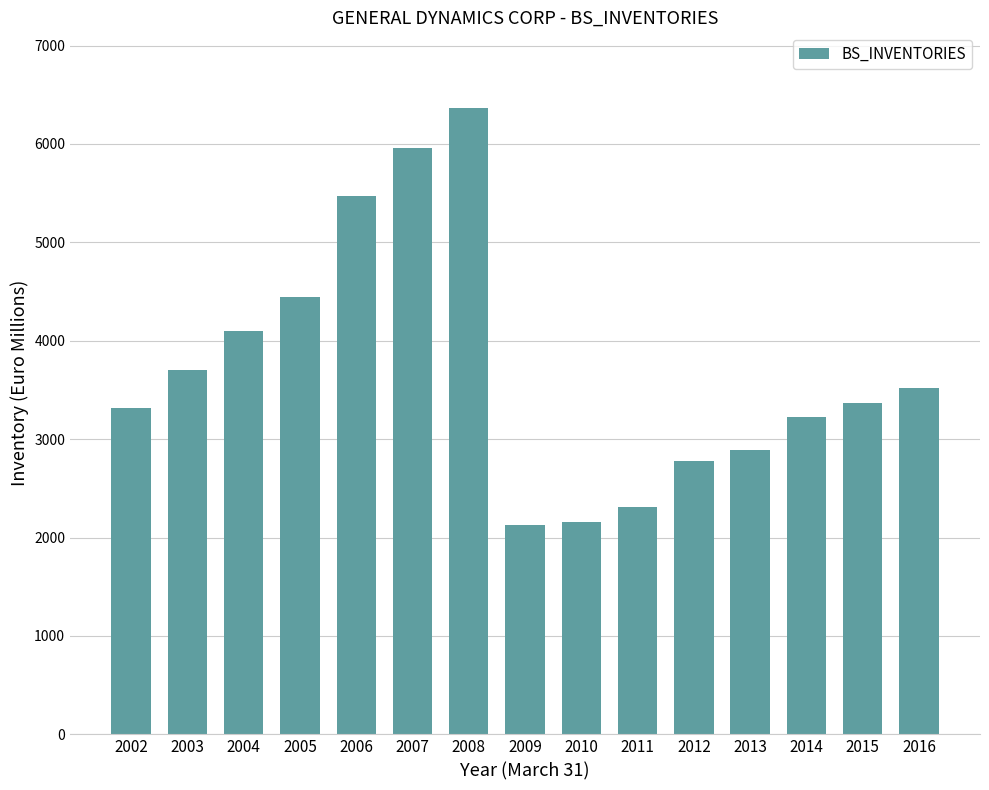

At which label does the data first exceed 3366?

2003